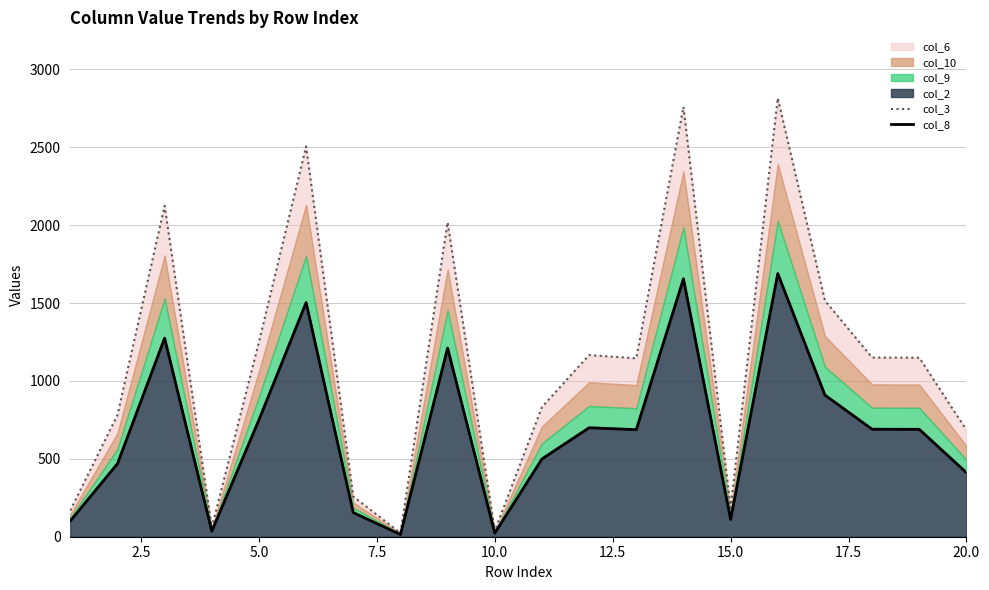

What is the minimum value shown in the chart?

14.4